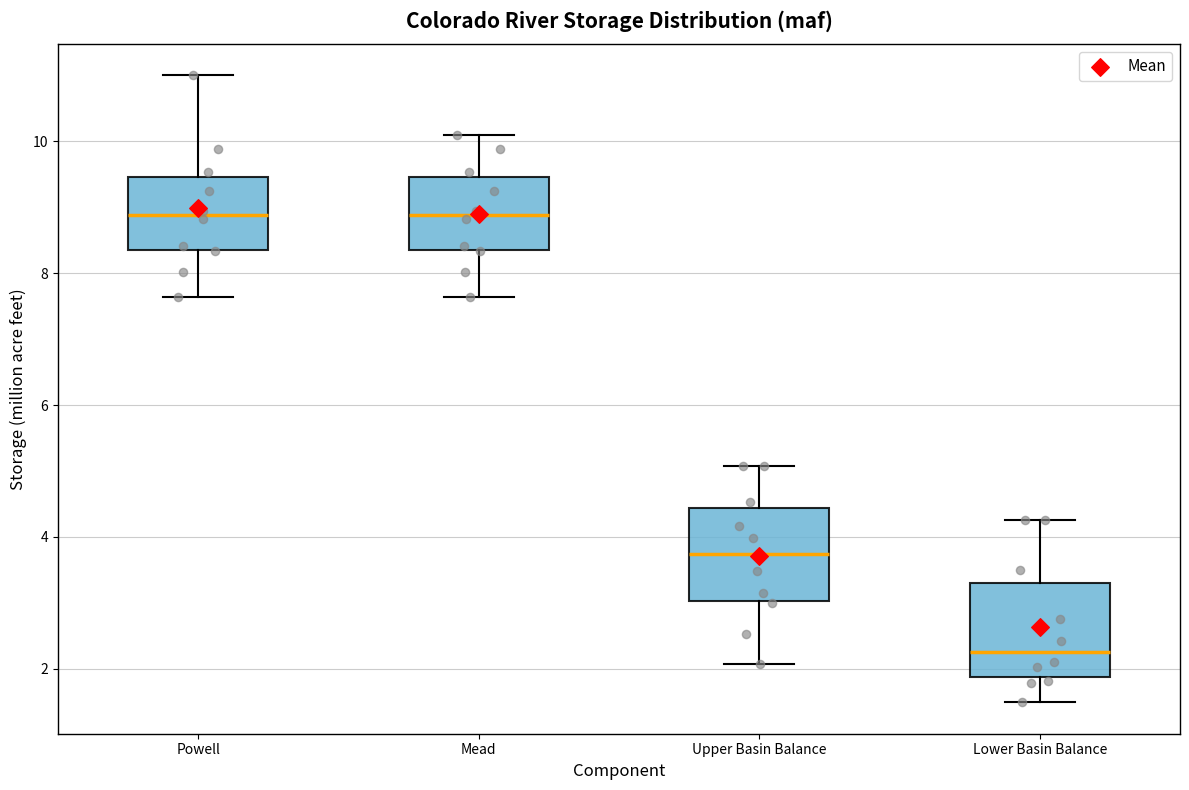

Which box has the lowest median line?

Lower Basin Balance